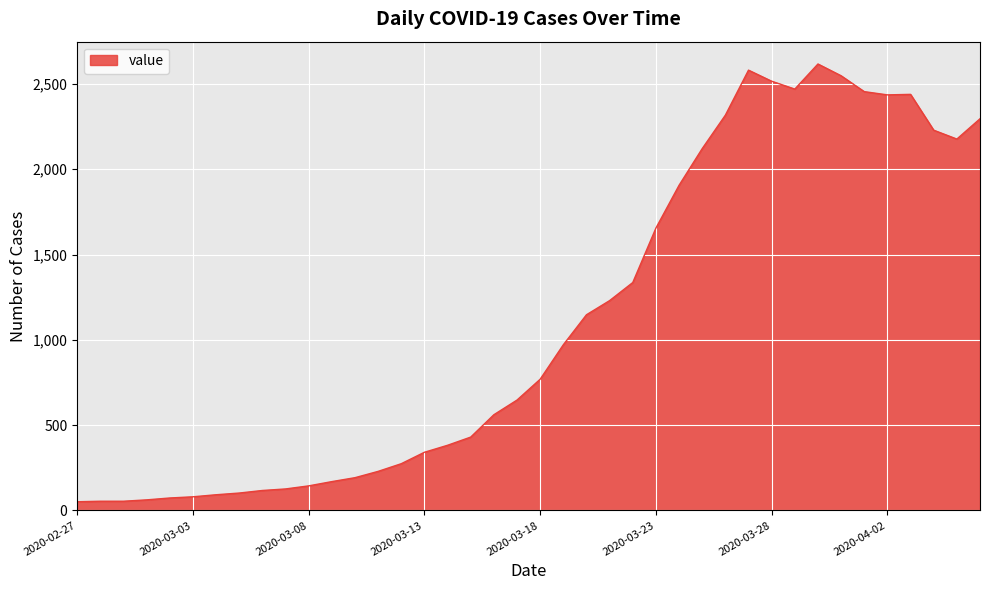

What is the greatest value displayed?

2617